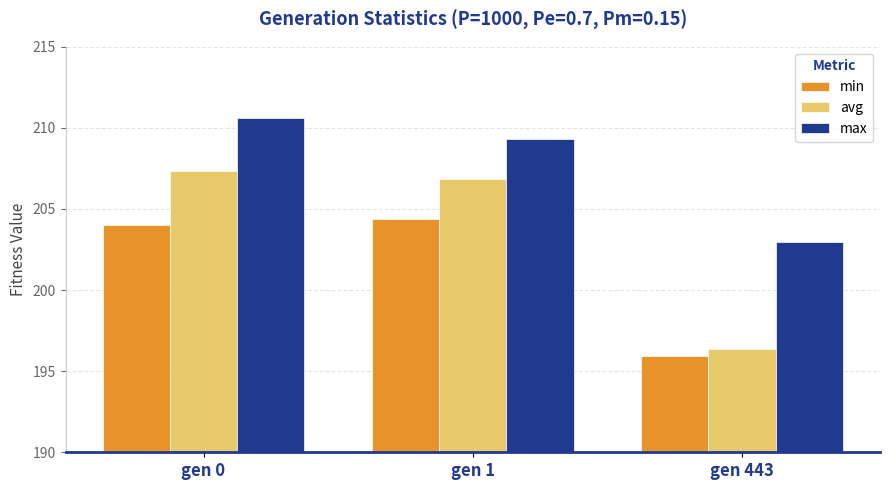

Where does the avg series first go above 206?

gen 0